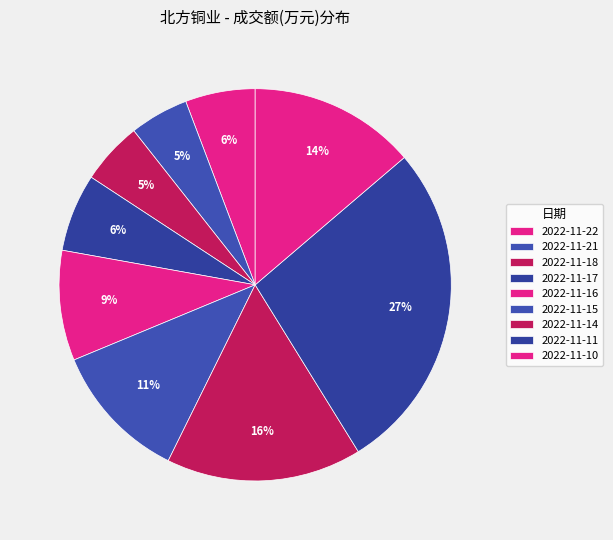

Which has a higher value, 2022-11-21 or 2022-11-10?

2022-11-10